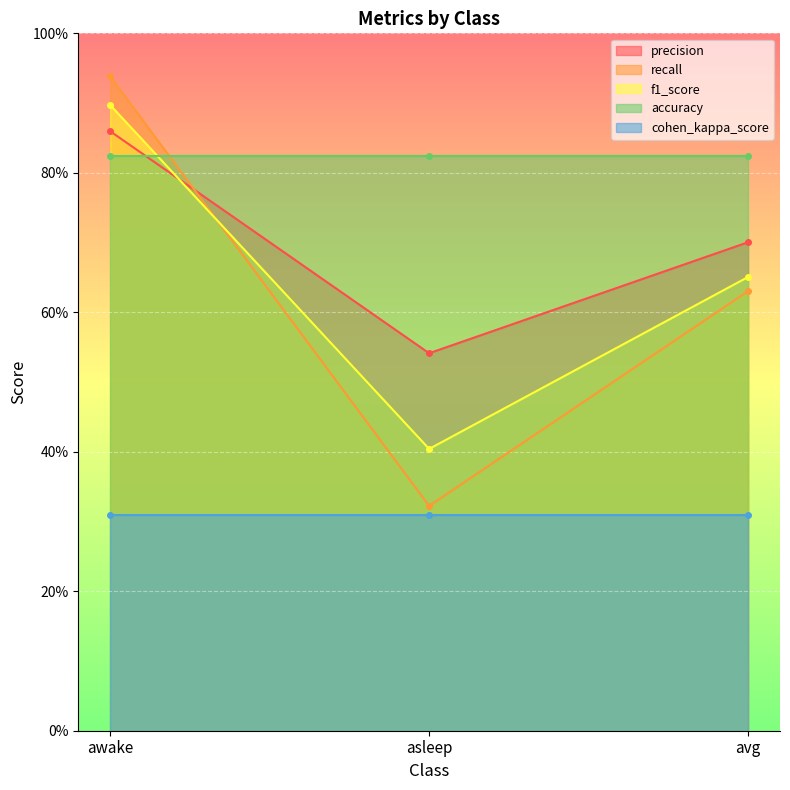

Count the recall values in the range 0 to 1.

3